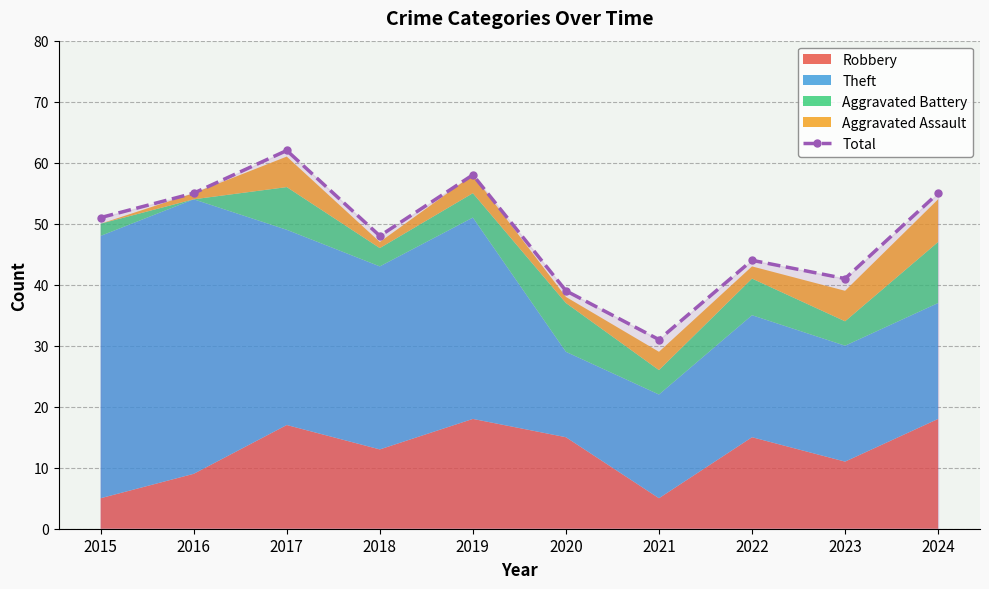

Rank the categories by value from lowest to highest.

2021, 2020, 2023, 2022, 2018, 2015, 2016, 2024, 2019, 2017